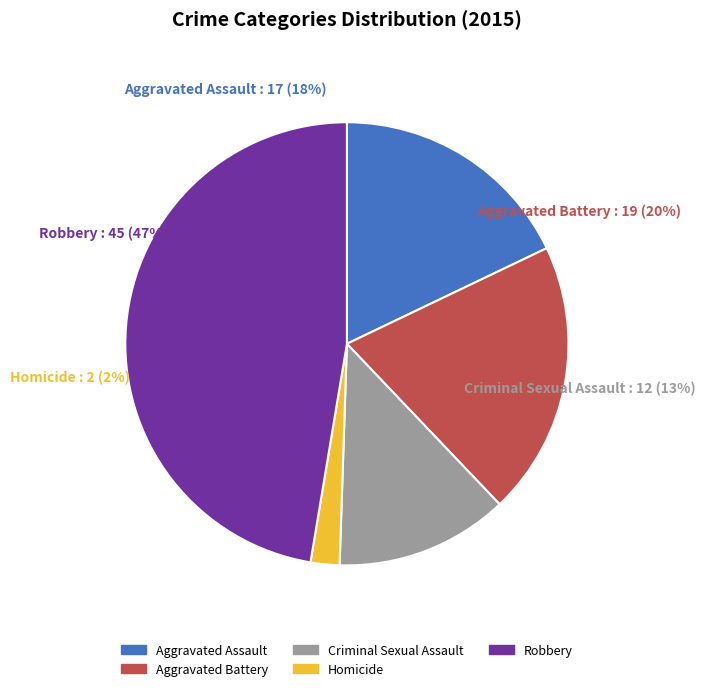

To the nearest percent, what is the difference between the Aggravated Battery and Aggravated Assault slice percentages?

2%